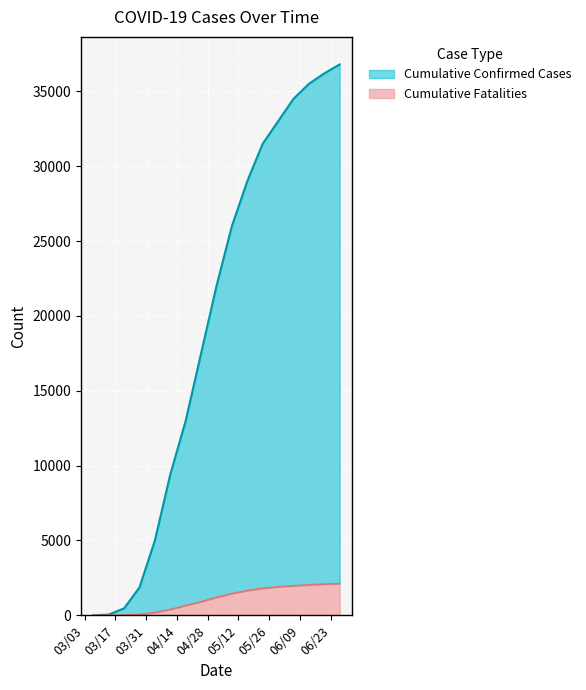

What are all the series names shown in the legend?

Cumulative Confirmed Cases, Cumulative Fatalities